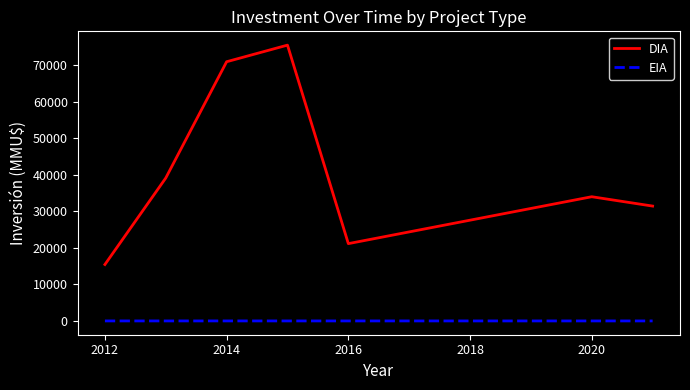

True or false: EIA and DIA cross at least once.

False